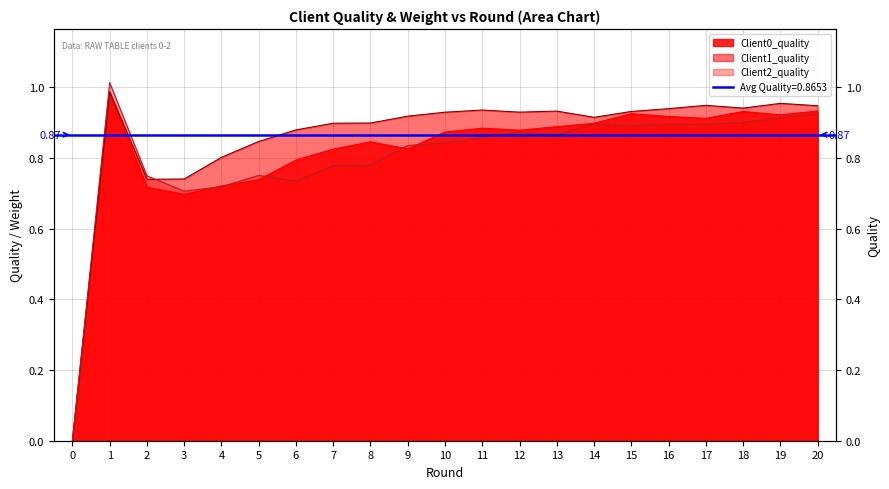

What is the value of the Client0_quality point at the 10th from the left?

0.8